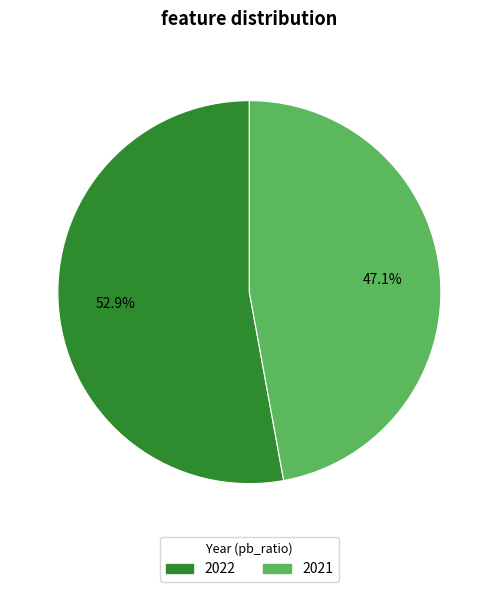

What percentage is the 2021 slice, to the nearest percent?

47%